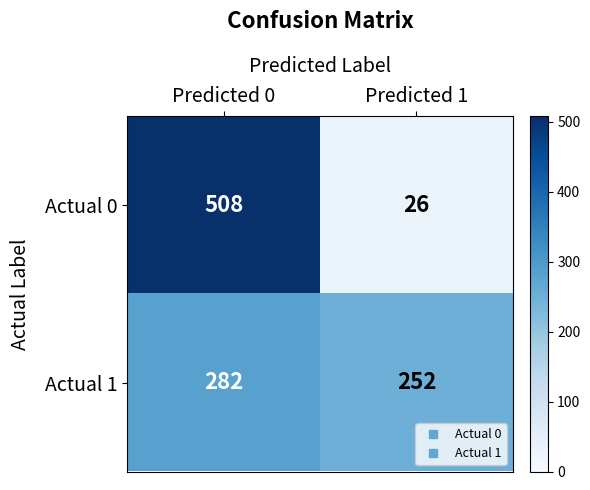

Rank the series by their maximum value, from highest to lowest.

Actual 0, Actual 1